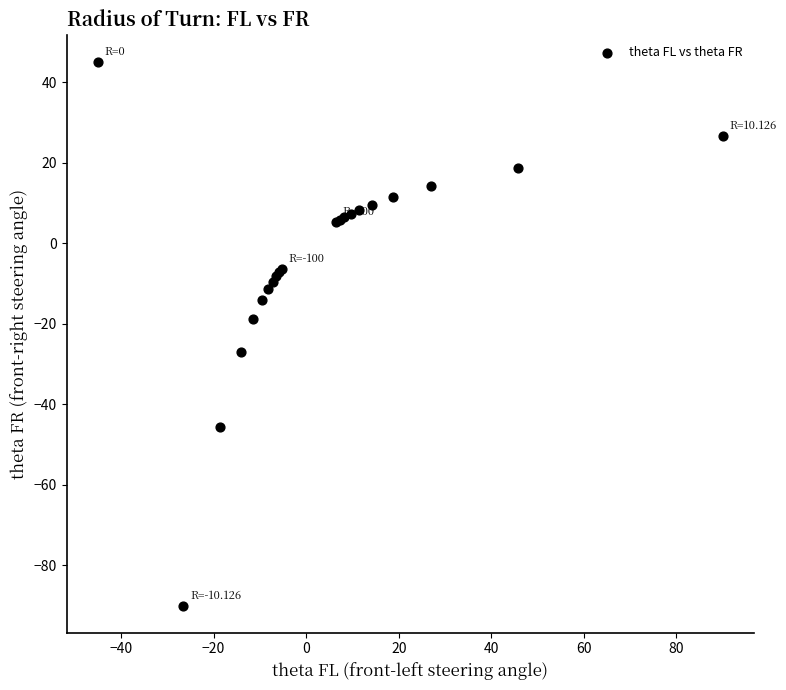

What Y value in the scatter plot is closest to -22?

-18.7